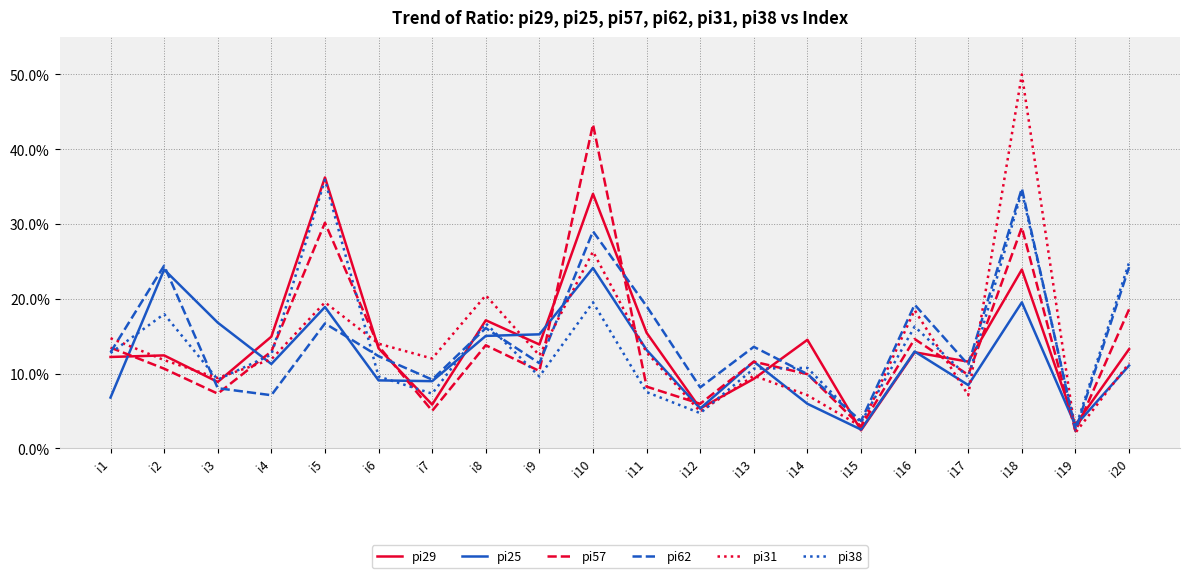

How many interior local valleys does the pi57 series have?

7